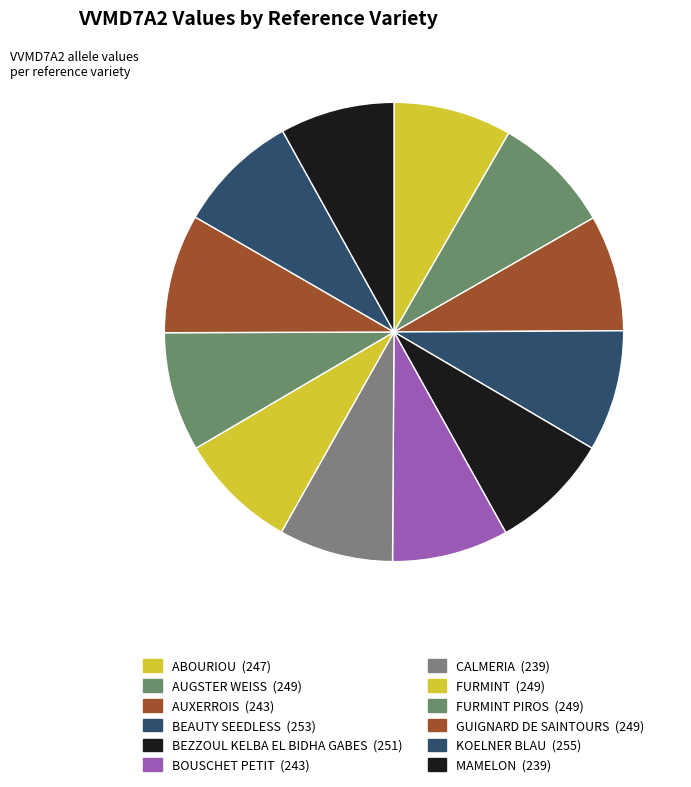

Is there any slice that represents more than half of the pie?

No